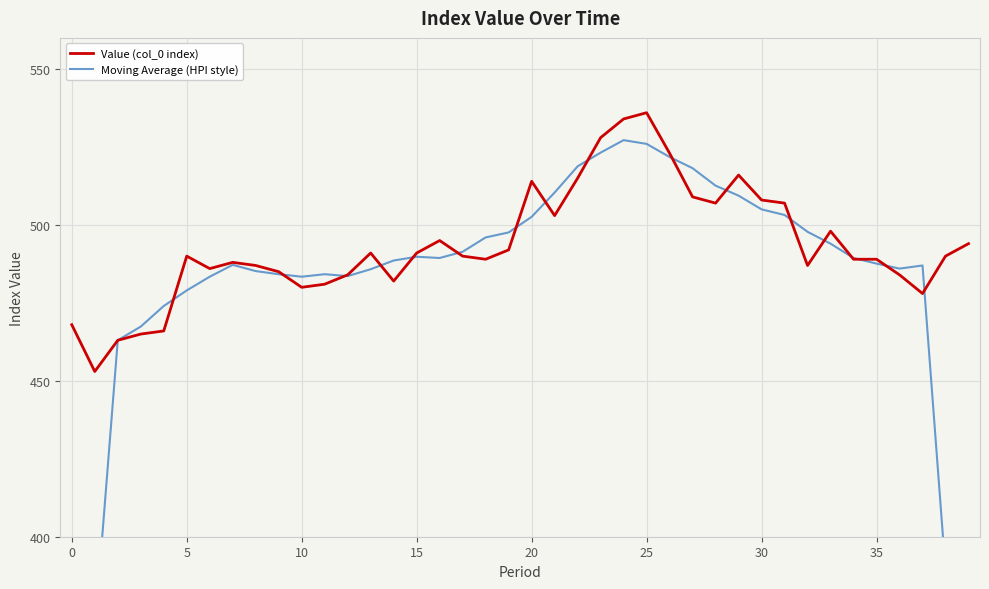

Rank the series by their maximum value, from lowest to highest.

Moving Average (HPI style), Value (col_0 index)